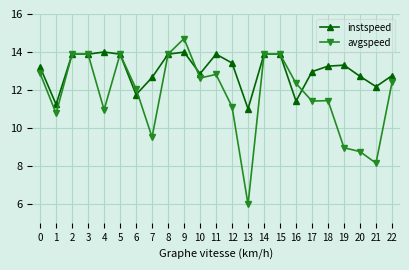

What is the smallest value displayed?

6.0